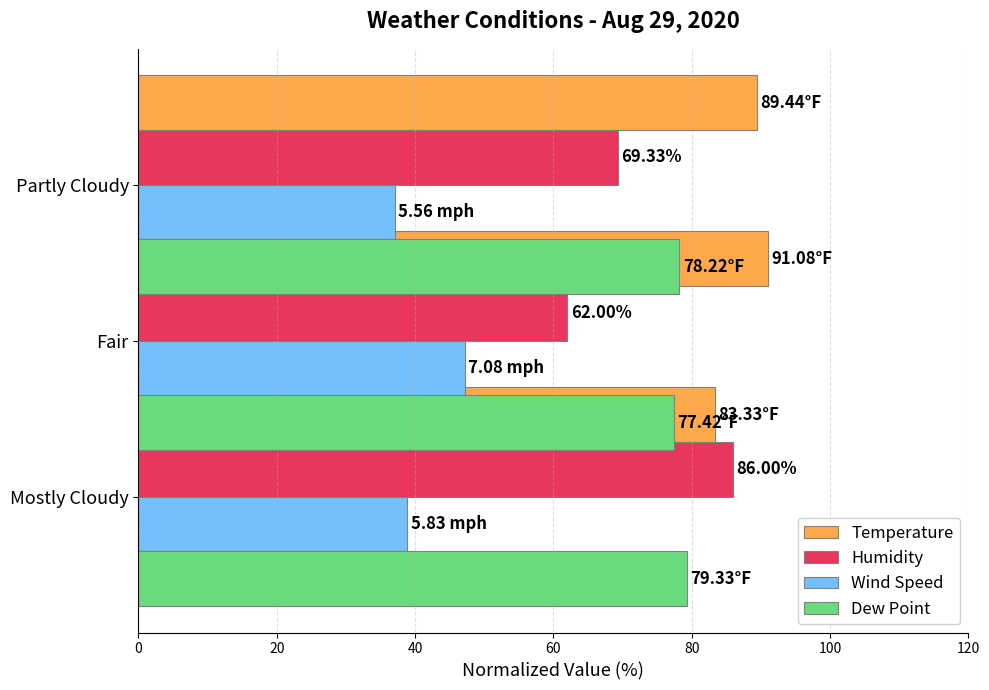

What is the spread (max minus min) of values at 40?

52.4